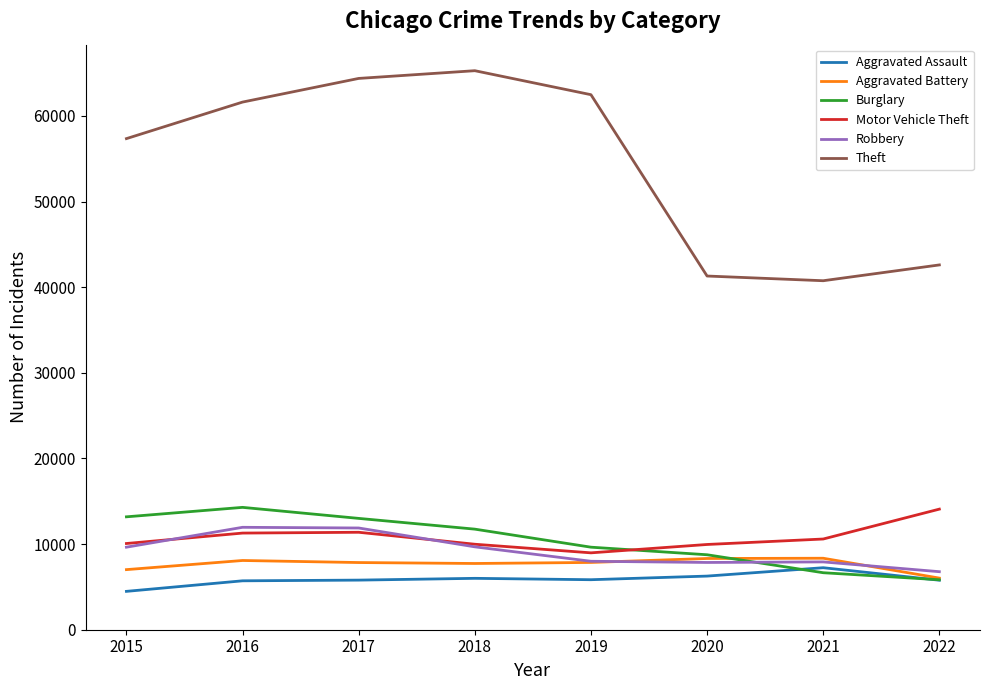

True or false: Aggravated Assault and Theft cross at least once.

False